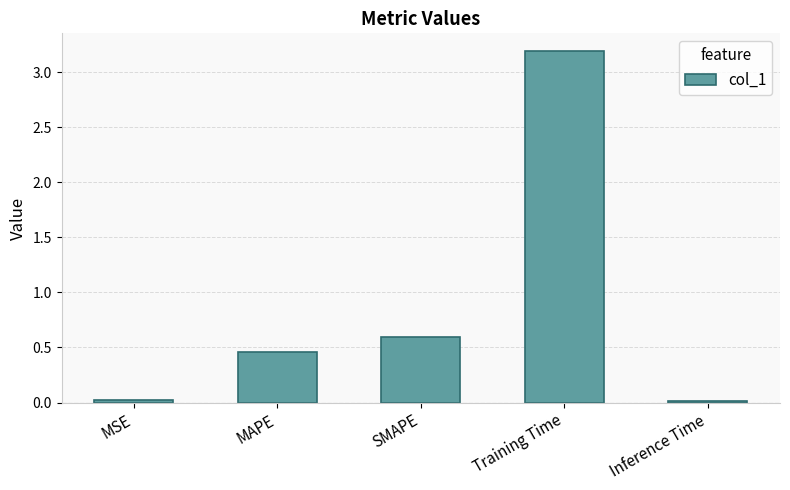

What is the average value?

0.9